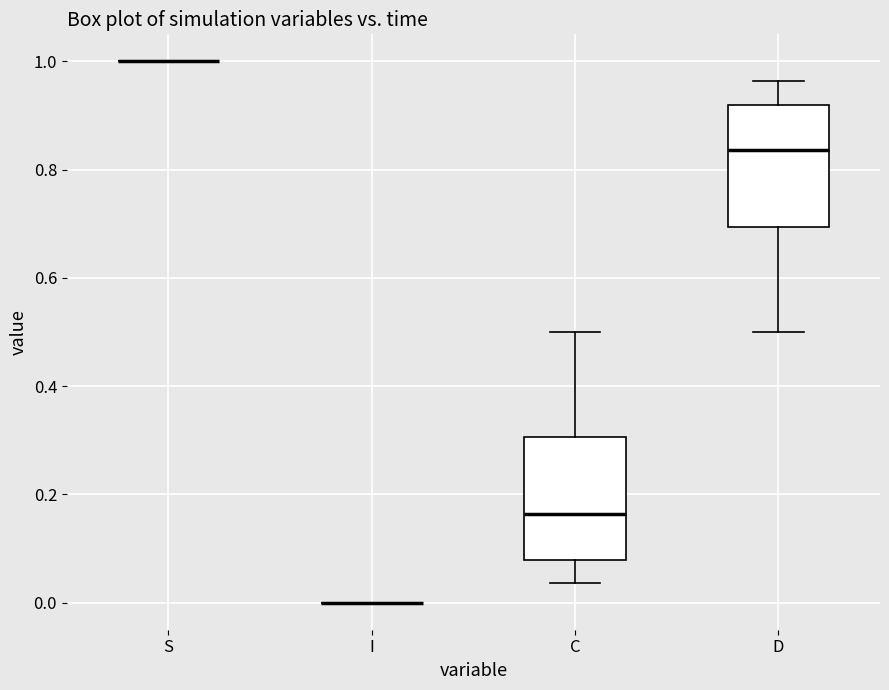

Reading left to right, read every box against the y-axis: the position of its median line, the range the box covers, and the ends of its whiskers. The values are not printed on the chart, so give them approximately, as read against the axis.

S: box collapsed to a line at 1.00, whiskers 1.00 to 1.00
I: box collapsed to a line at 0.00, whiskers 0.00 to 0.00
C: median 0.16, box 0.08 to 0.30, whiskers 0.04 to 0.50
D: median 0.84, box 0.70 to 0.92, whiskers 0.50 to 0.96